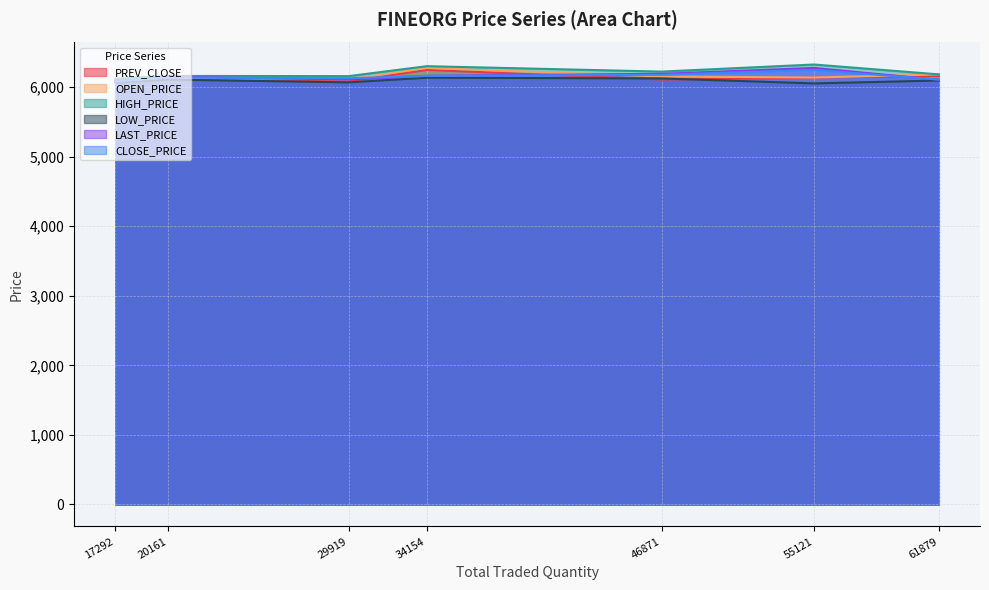

Reading left to right, list all the values displayed in this chart.

PREV_CLOSE: 6087.0	6079.1	6124.1	6133.6	6244.1	6157.4	6105.6
OPEN_PRICE: 6065.2	6109.0	6131.0	6135.0	6272.0	6180.0	6150.0
HIGH_PRICE: 6116.1	6154.6	6157.9	6322.0	6298.0	6180.0	6220.0
LOW_PRICE: 6062.2	6065.0	6105.0	6050.1	6132.0	6091.9	6121.1
LAST_PRICE: 6078.0	6108.0	6142.3	6272.0	6159.0	6102.0	6187.9
CLOSE_PRICE: 6079.1	6124.1	6133.6	6244.1	6157.4	6105.6	6174.8